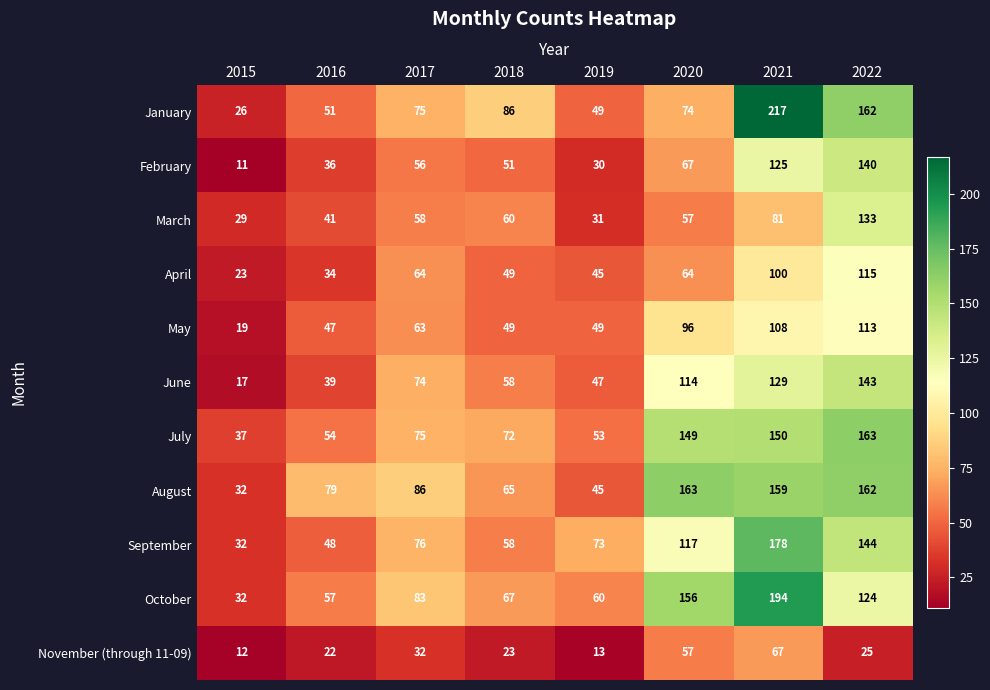

Which series has the largest total across all categories?

August